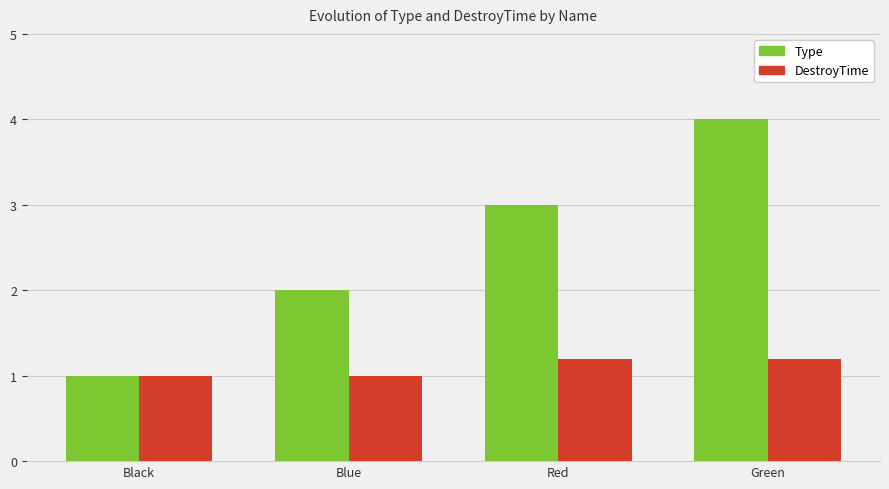

Rank the series by their maximum value, from highest to lowest.

Type, DestroyTime